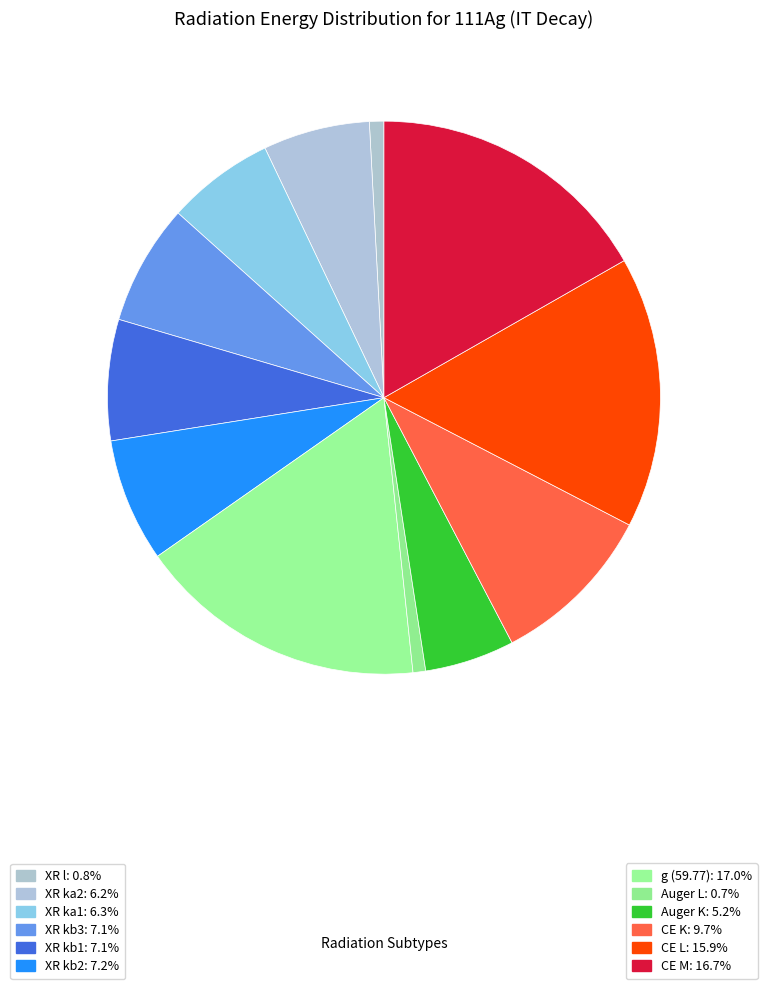

How many segments does this pie chart have?

12